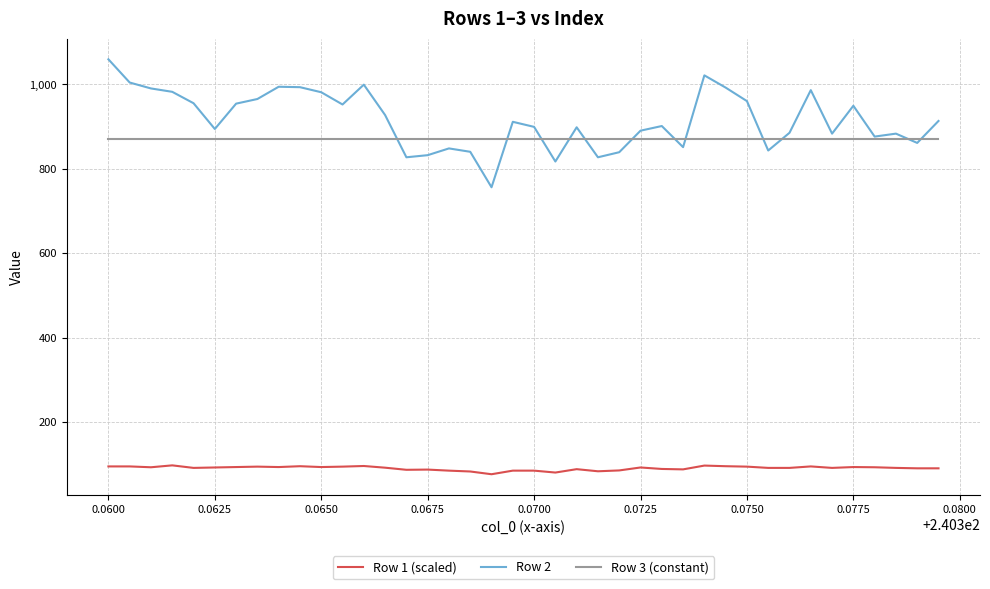

What is the maximum value for Row 3 (constant)?

871.0